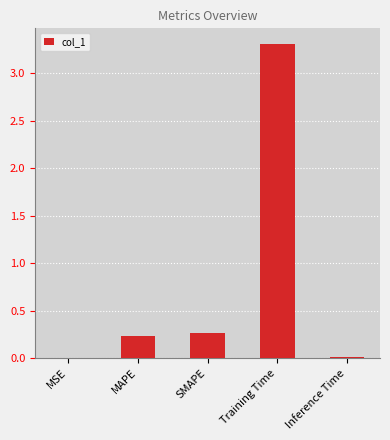

What is the change in value from SMAPE to Training Time?

+3.0